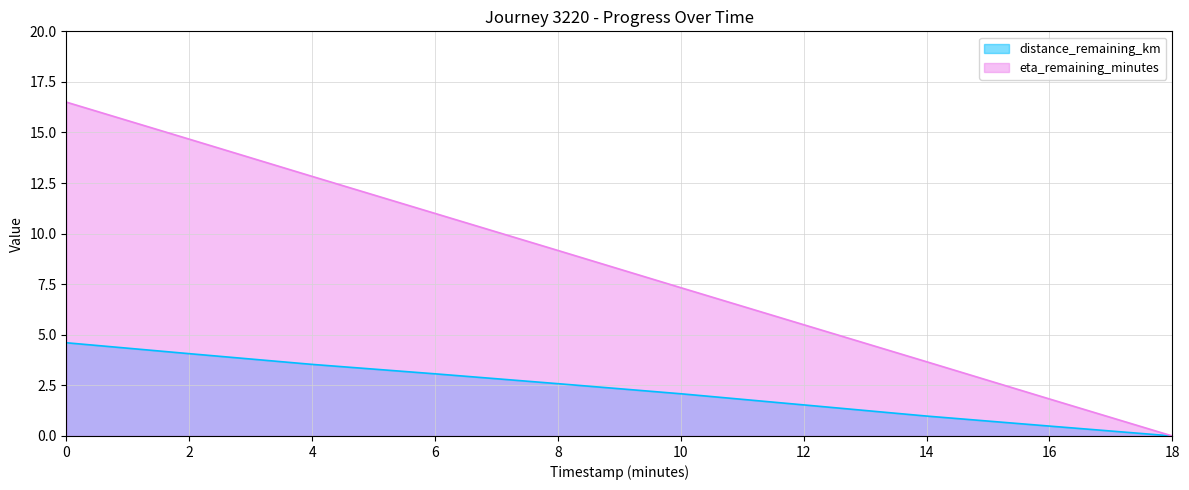

List the labels in order of eta_remaining_minutes value, smallest first.

18, 16, 14, 12, 10, 8, 6, 4, 2, 0